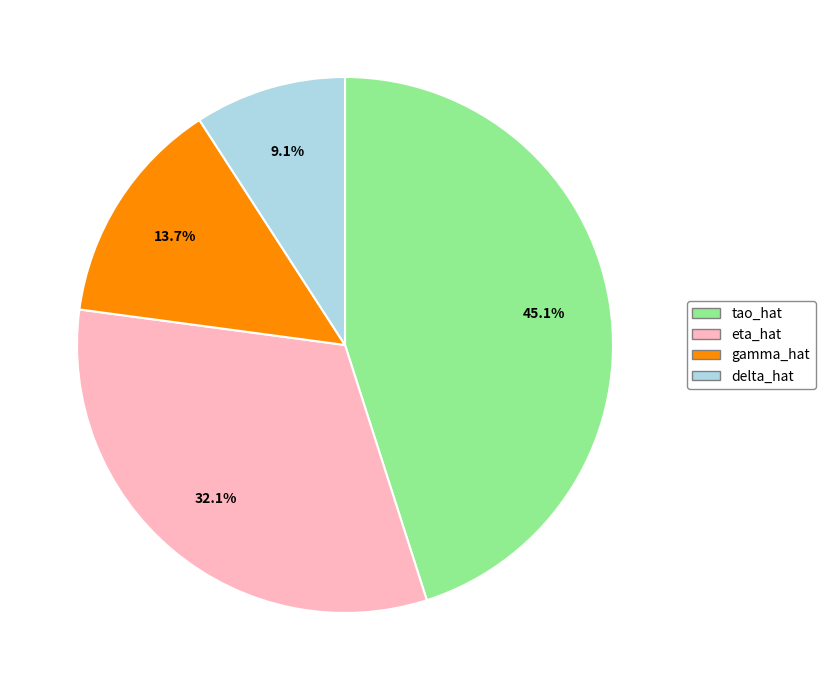

To the nearest percent, what is the difference between the tao_hat and eta_hat slice percentages?

13%